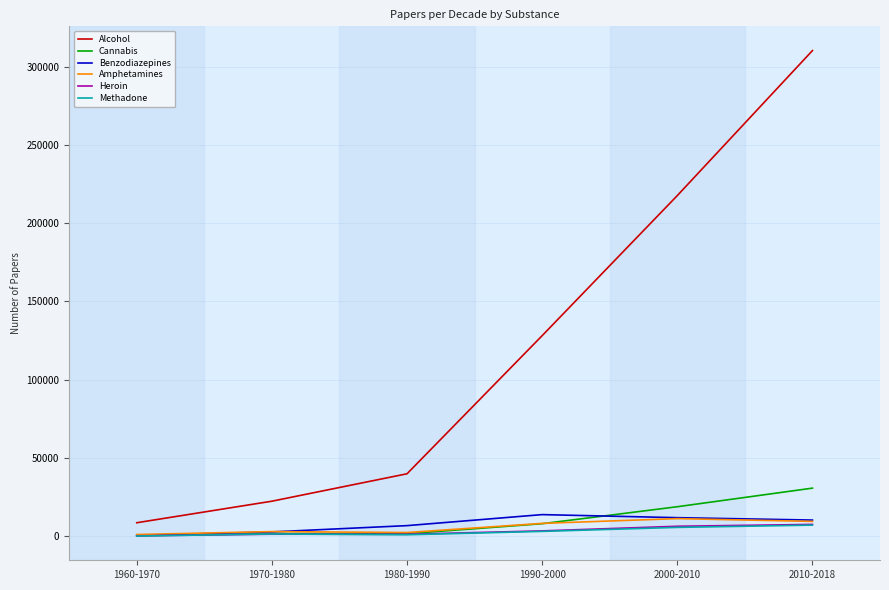

Does the chart display data point markers on the line(s)?

No